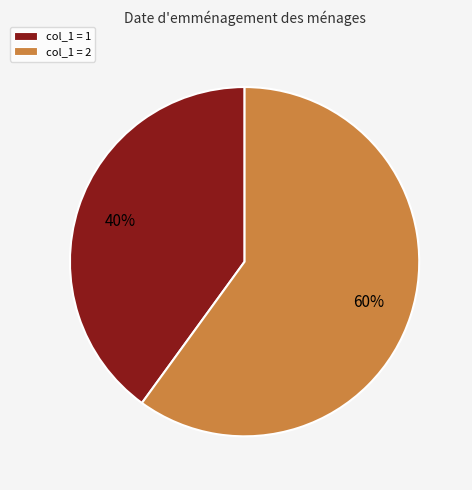

To the nearest percent, what is the difference between the largest and smallest slice percentages?

20%